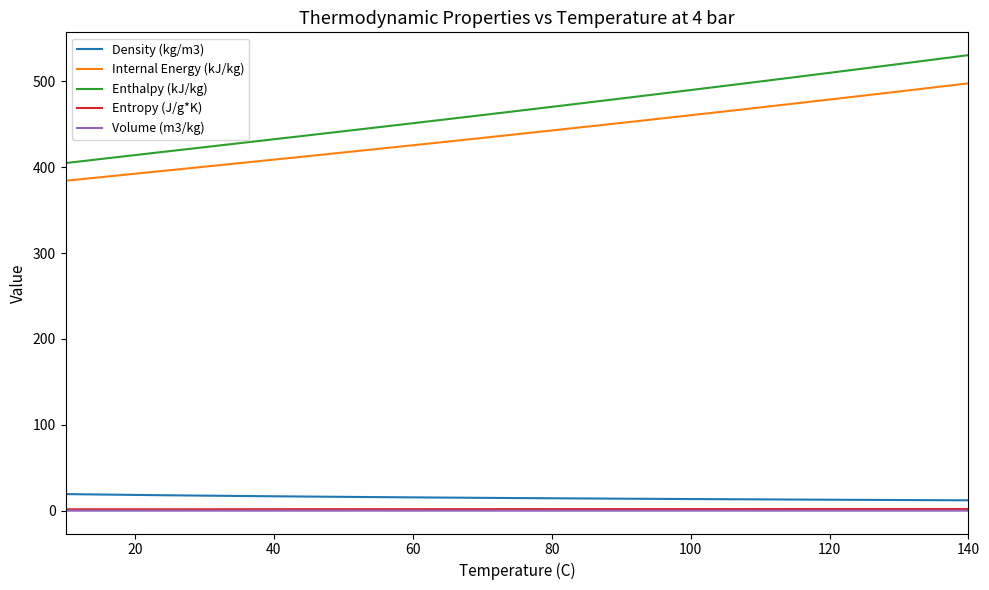

What is the maximum value shown in the chart?

530.4